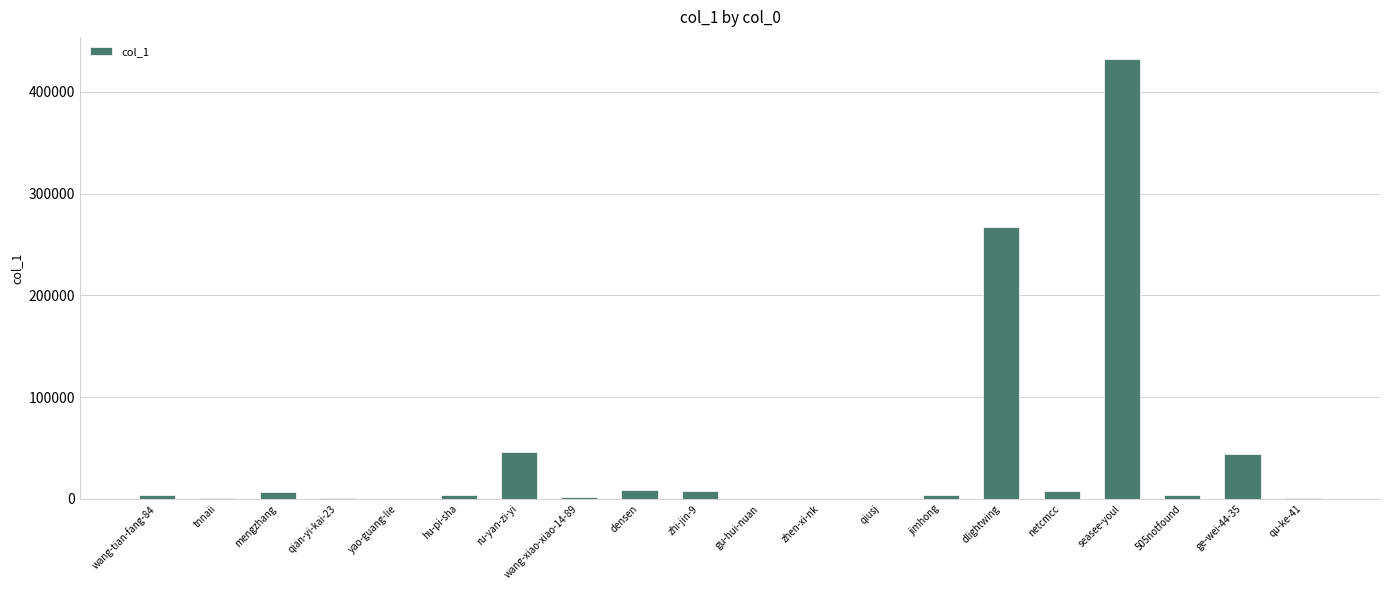

Is it true that the value at dlightwing is 127320?

False